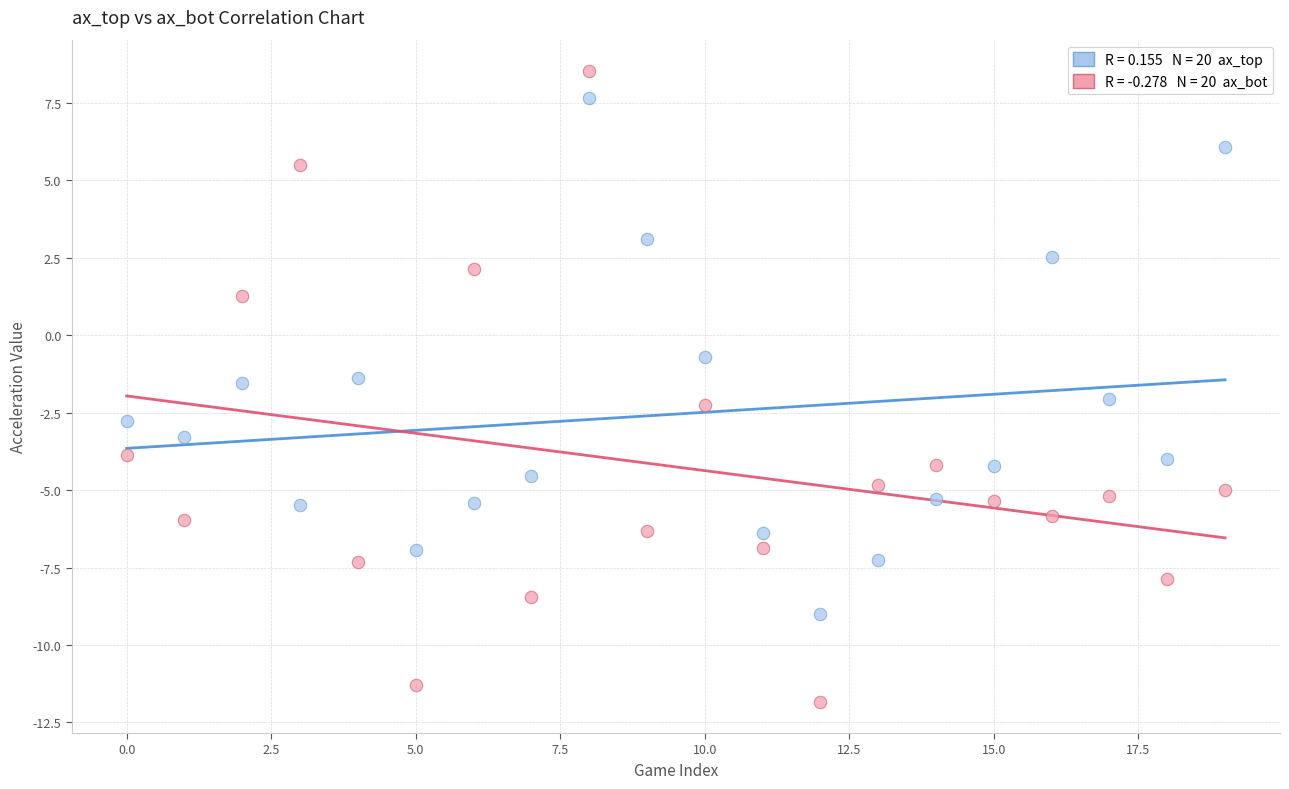

Across all data points, what is the range of Y values (max minus min)?

20.3